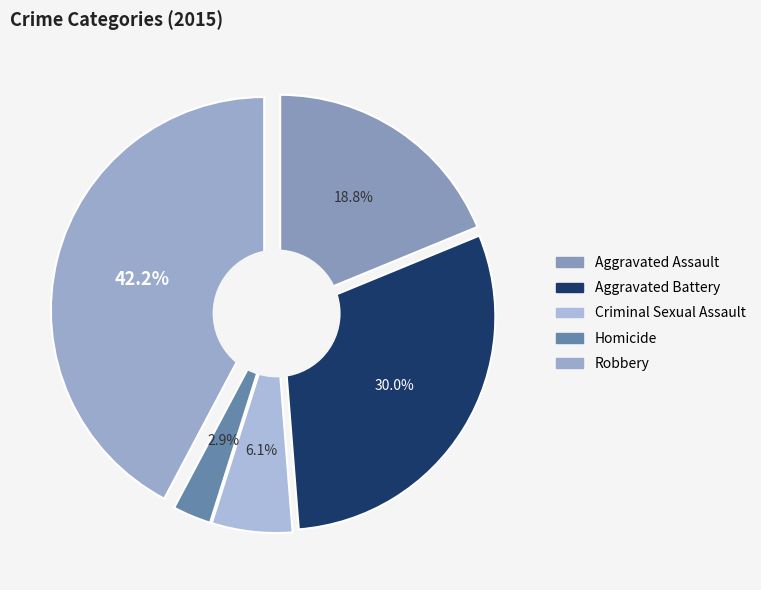

Which category has the smallest portion of the pie?

Homicide